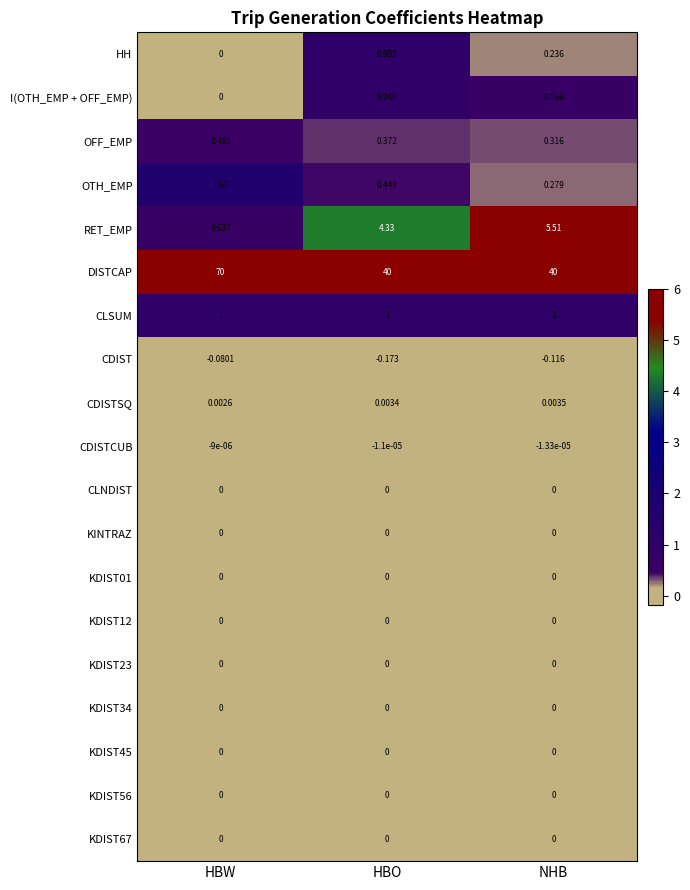

Which series has the largest total across all categories?

DISTCAP